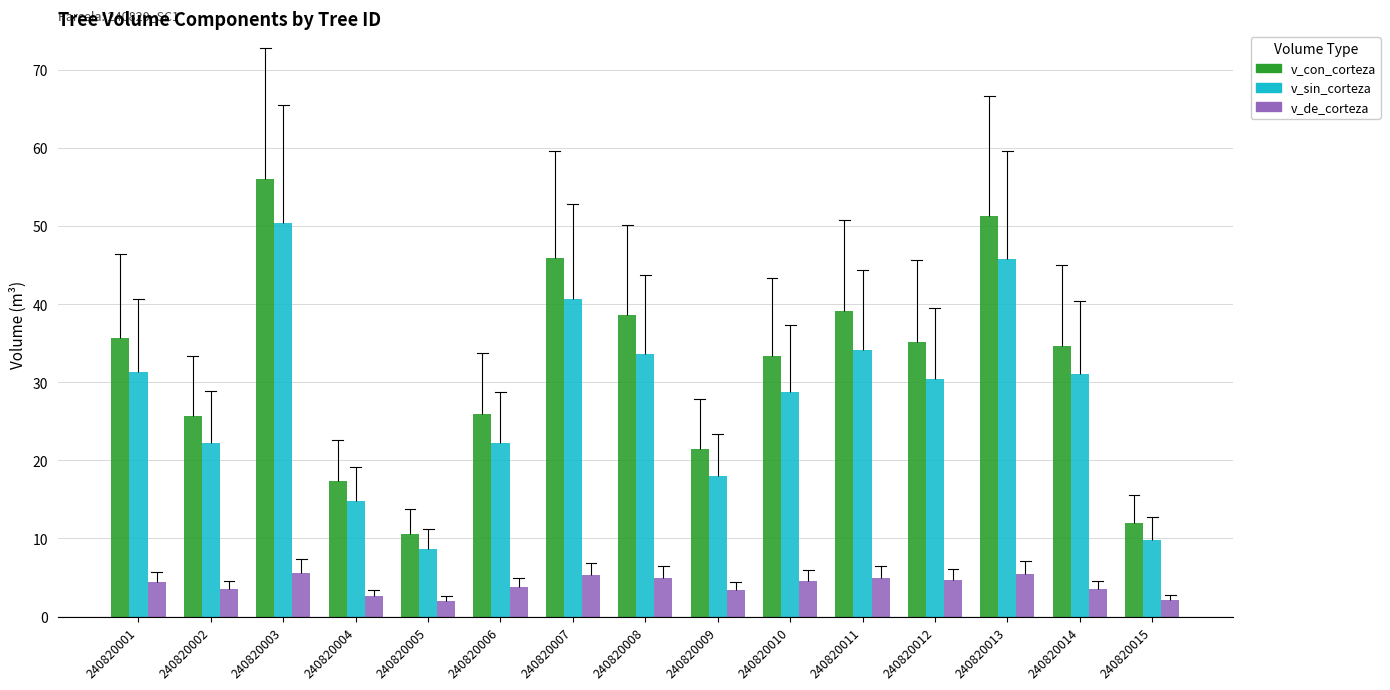

True or false: v_de_corteza has a value of 3.5 at 240820014.

True